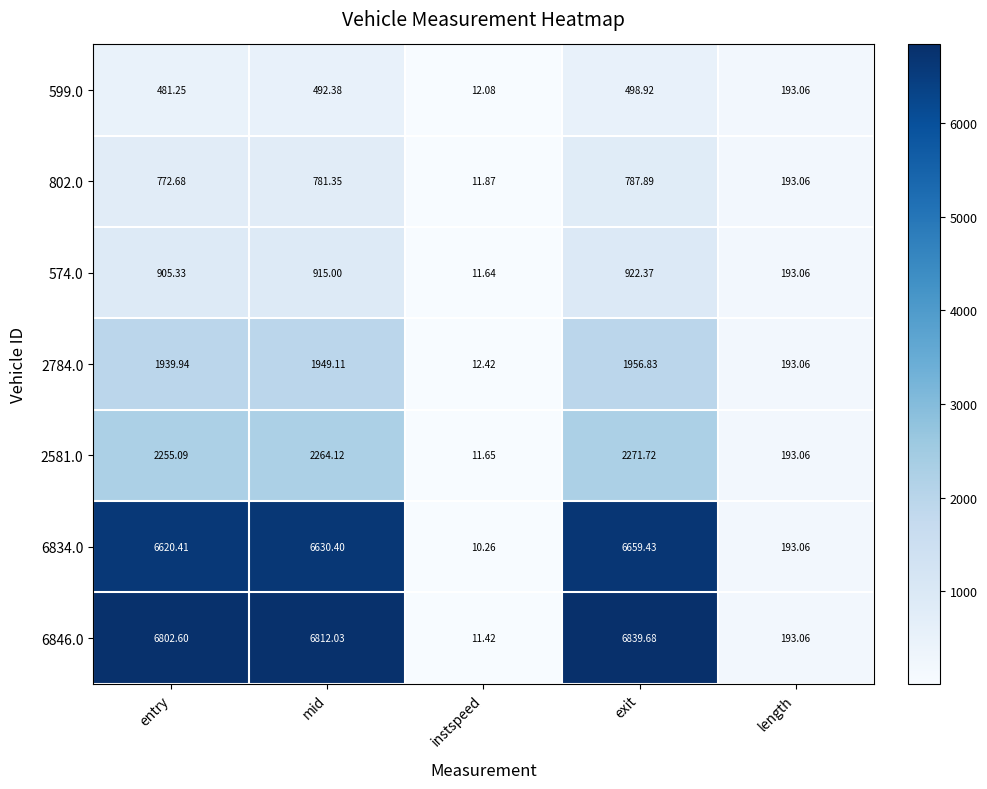

What is the greatest value displayed?

6839.7